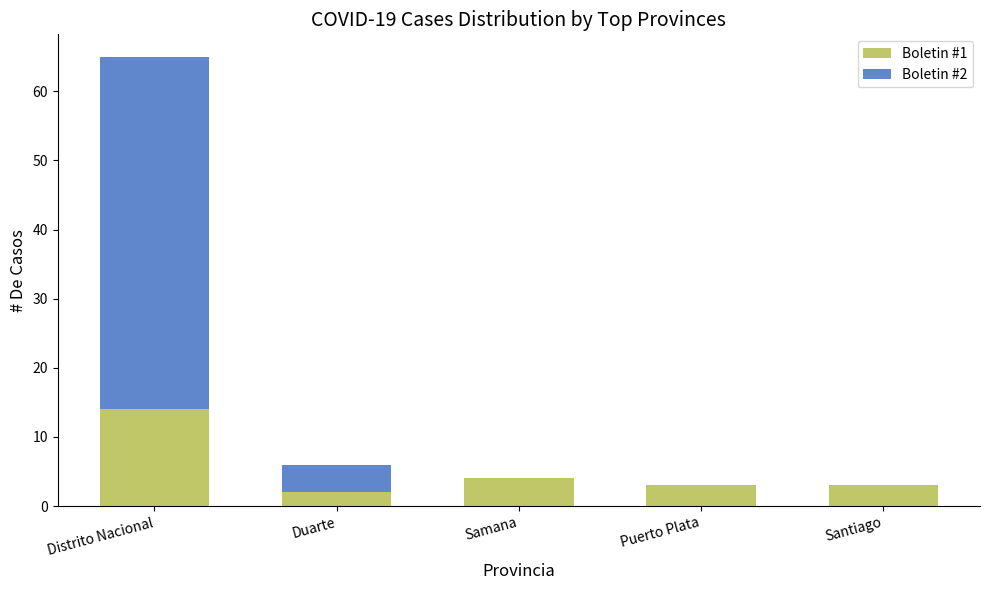

Is it true that Boletin #1 equals 2 at Duarte?

True